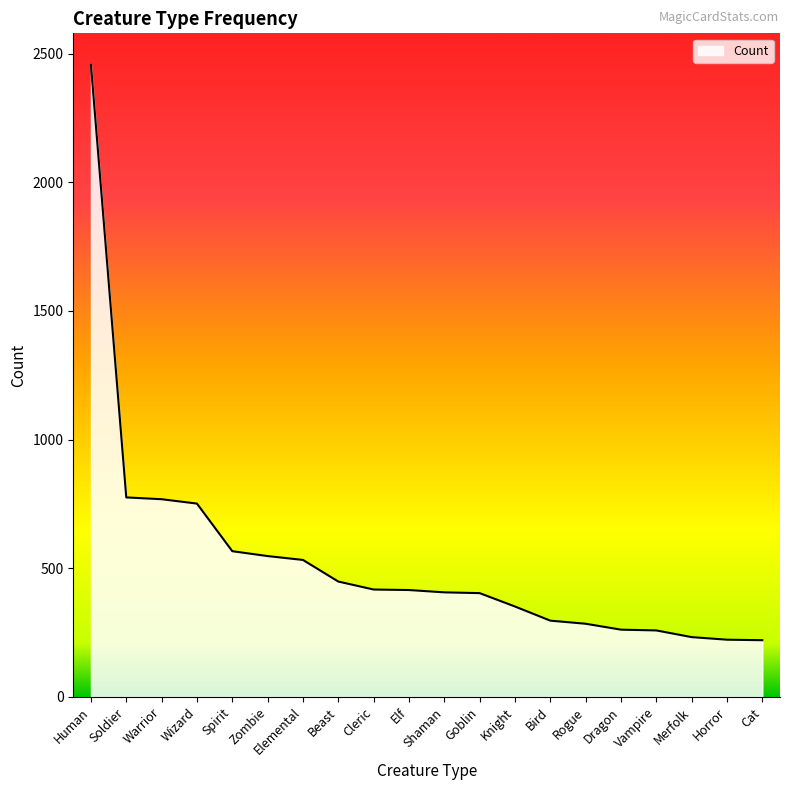

At which category does the chart reach its peak across all series?

Human